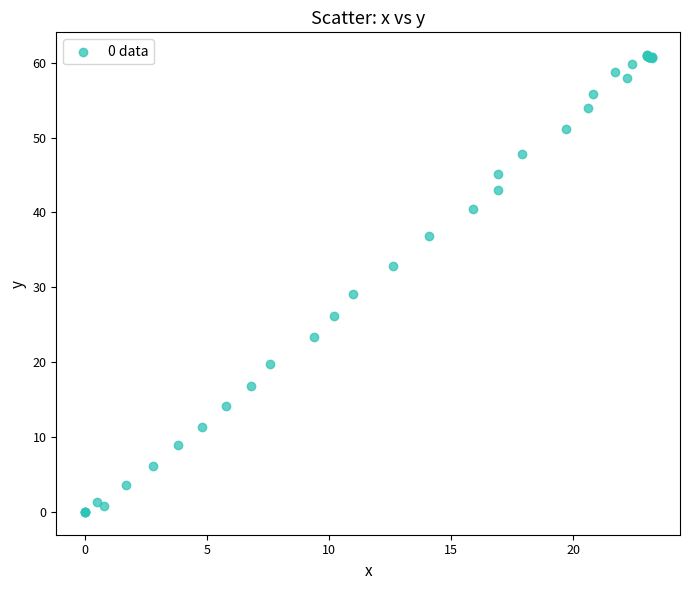

What Y value in the scatter plot is closest to 30?

29.1